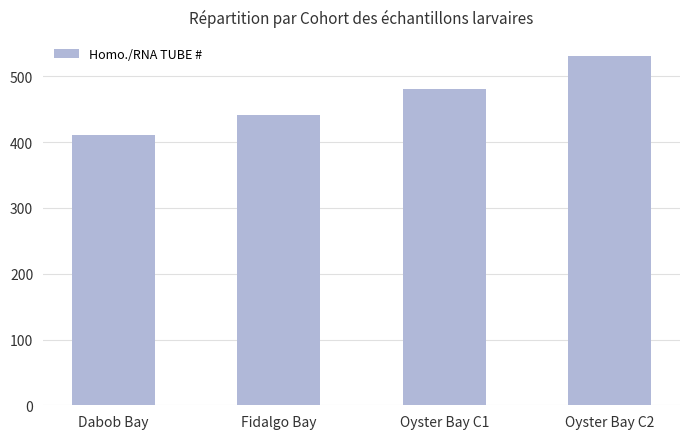

Reading right to left, list all the values displayed in this chart.

Oyster Bay C2=531	Oyster Bay C1=481	Fidalgo Bay=441	Dabob Bay=411